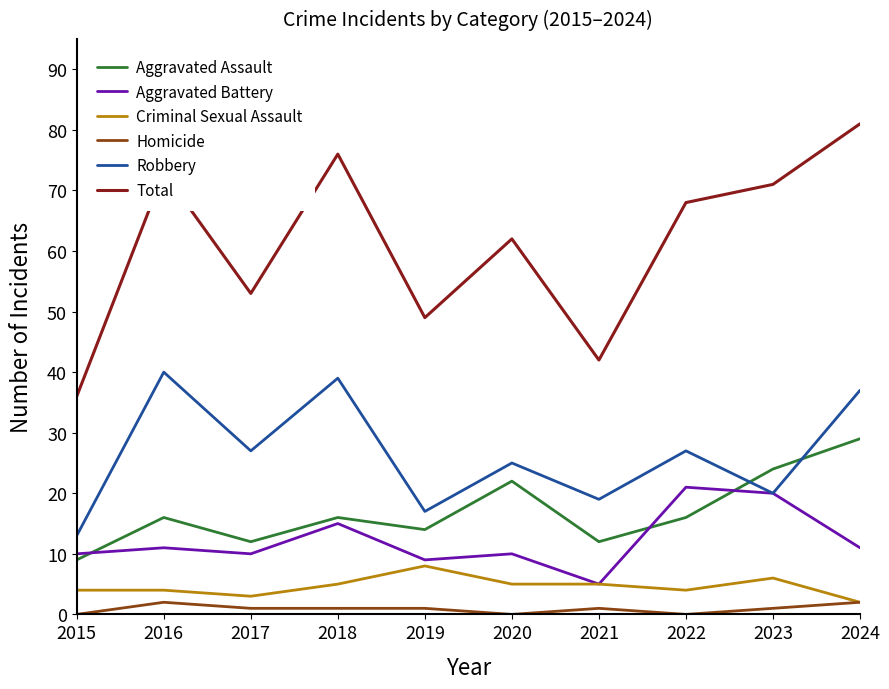

Rank the series at 2020 from lowest to highest value.

Homicide, Criminal Sexual Assault, Aggravated Battery, Aggravated Assault, Robbery, Total